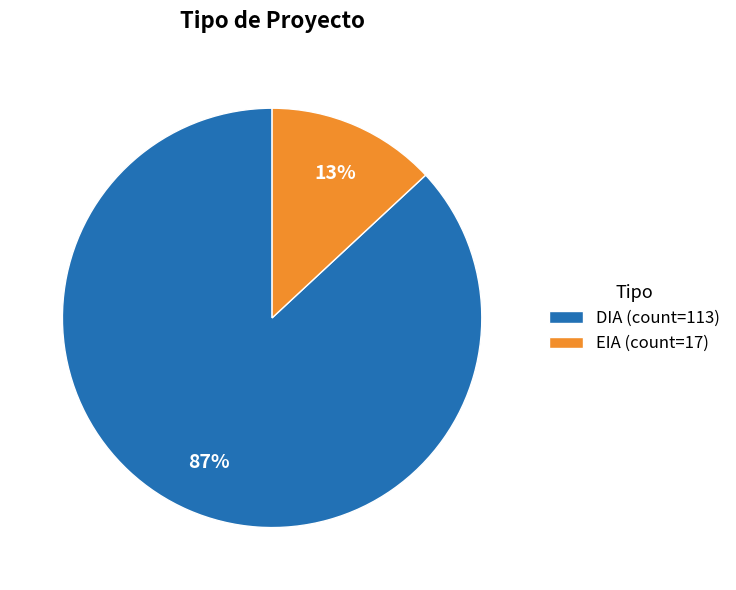

To the nearest percent, what percentage of the pie is EIA?

13%